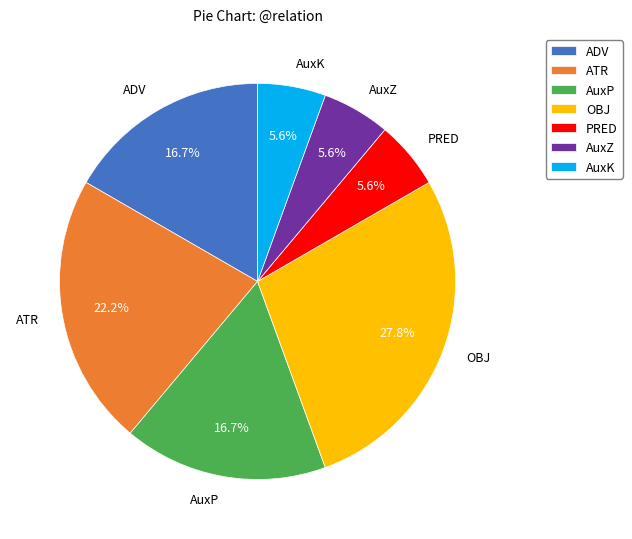

Is there a majority slice in this chart?

No